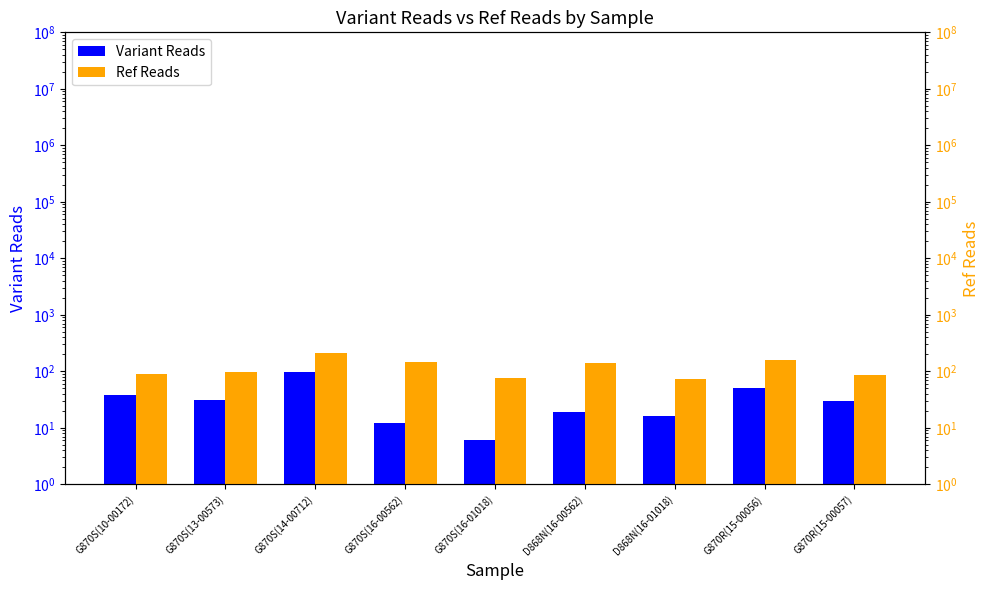

What is the value of the Ref Reads bar at the 2nd from the left?

97